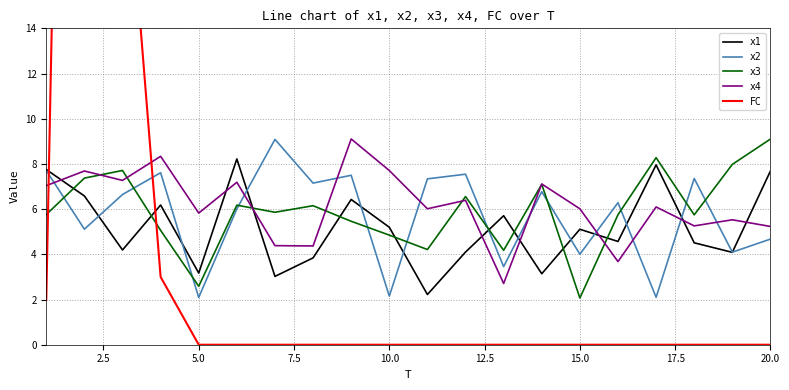

What is the maximum value for x2?

9.1